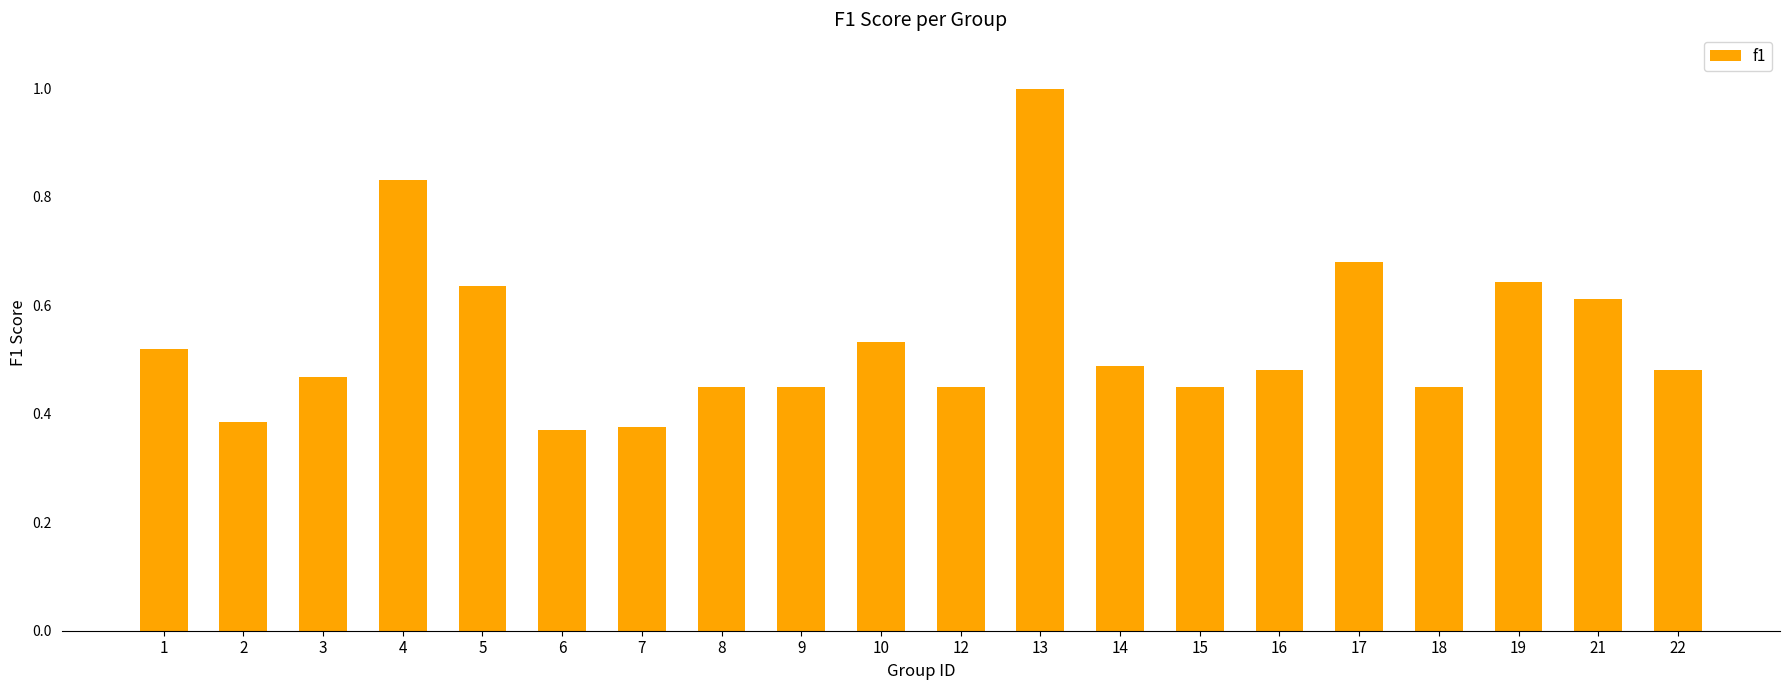

How many values are between 0 and 1?

20